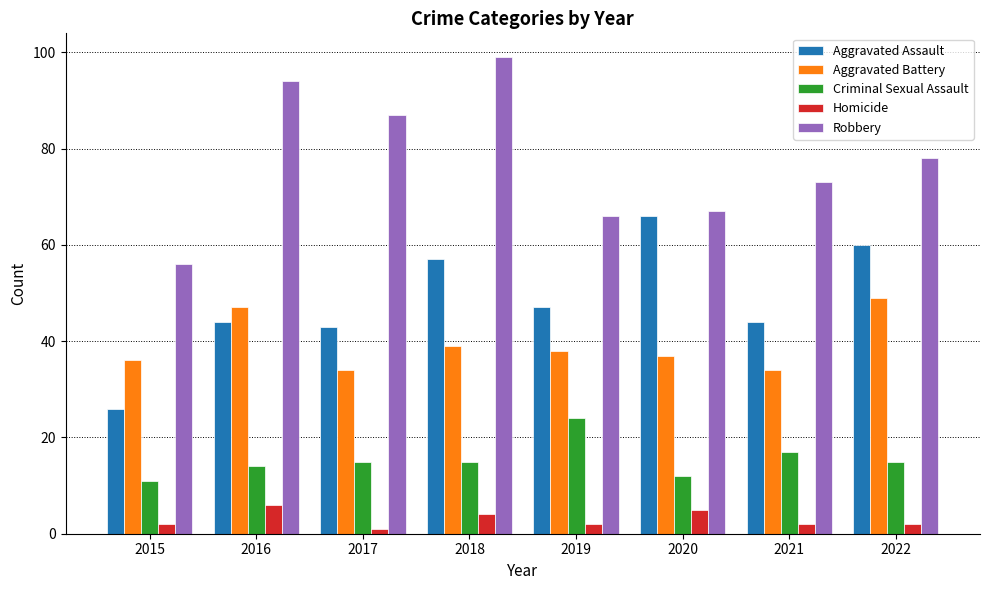

What is the average value of the Aggravated Battery series?

39